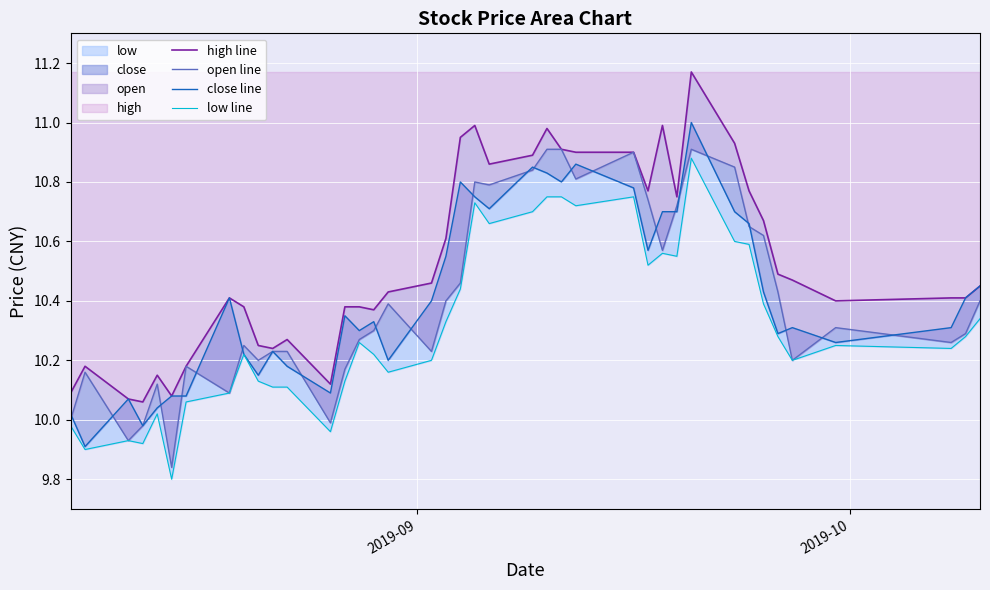

True or false: close line and high line cross at least once.

False